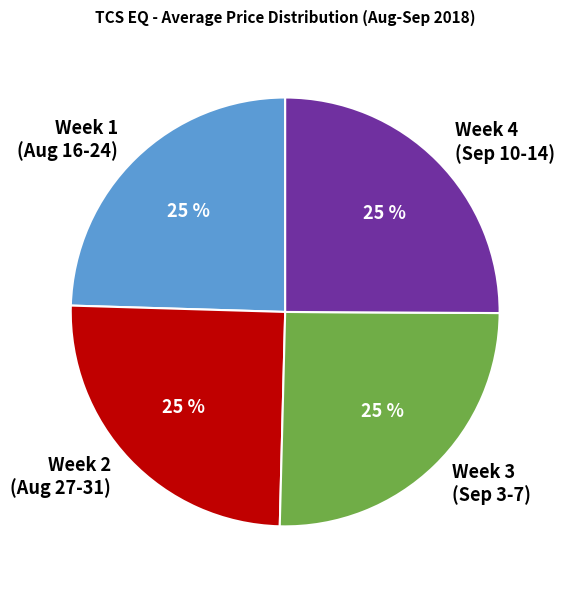

Does Week 3 (Sep 3-7) account for over 50% of the chart?

No